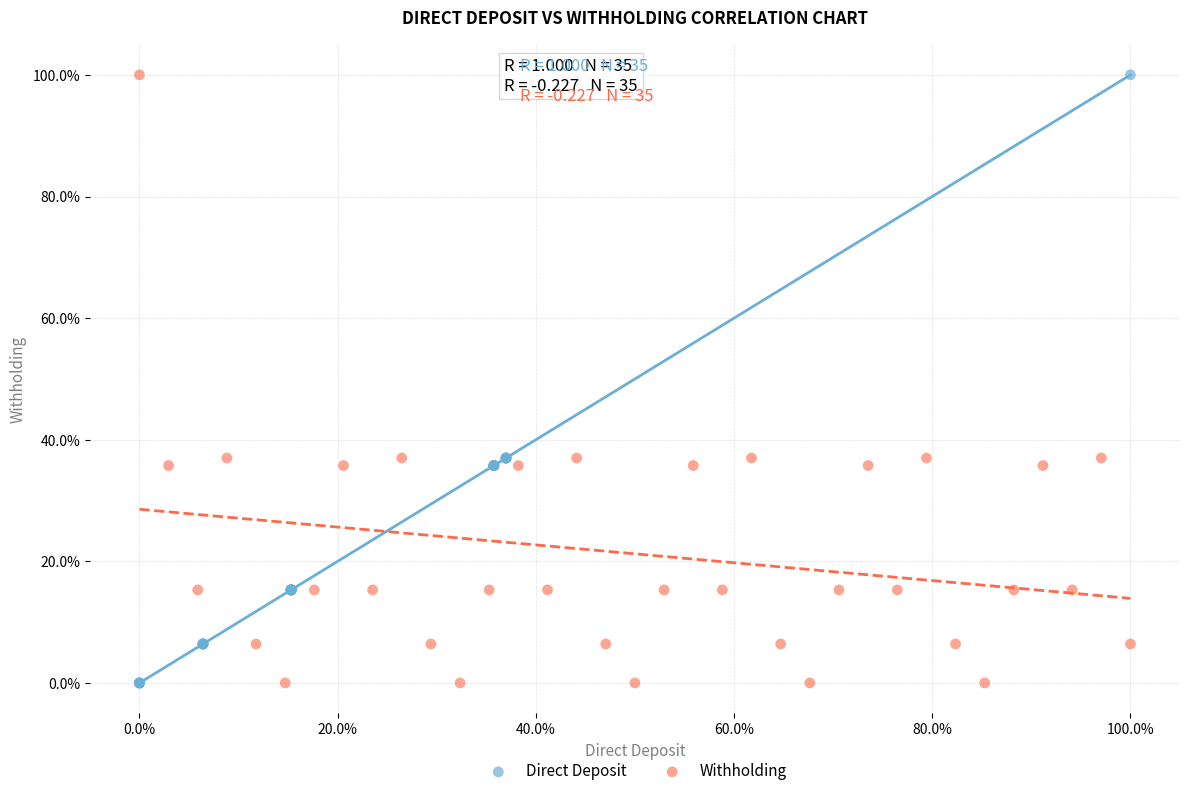

What are all the series names shown in the legend?

Direct Deposit, Withholding